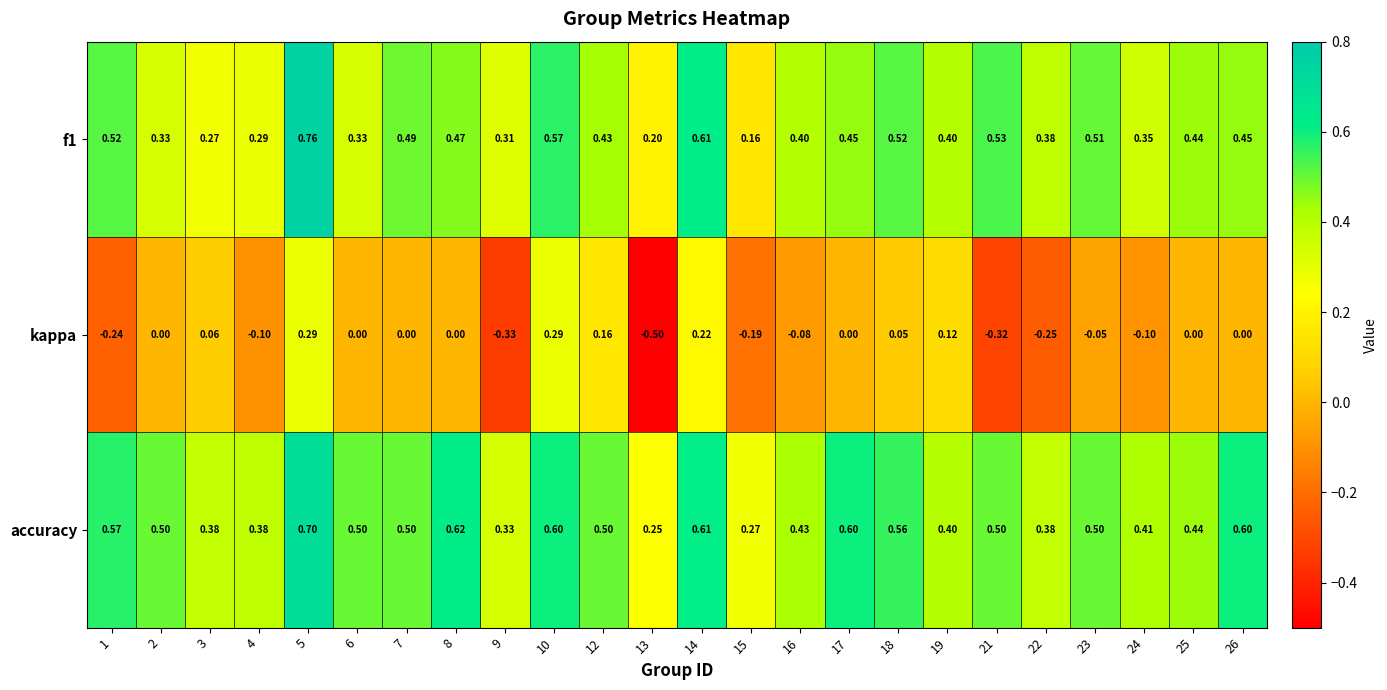

Which series has the widest spread of values?

kappa